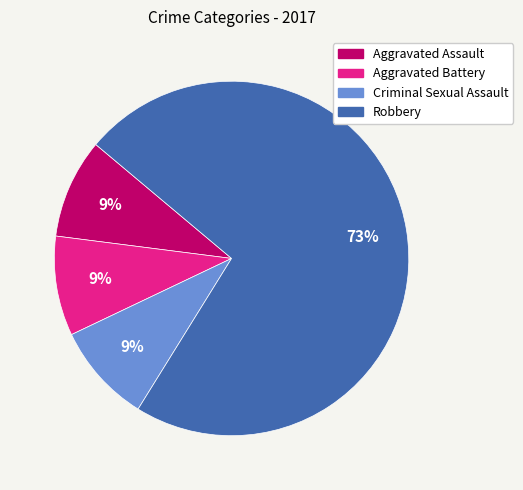

How many segments does this pie chart have?

4